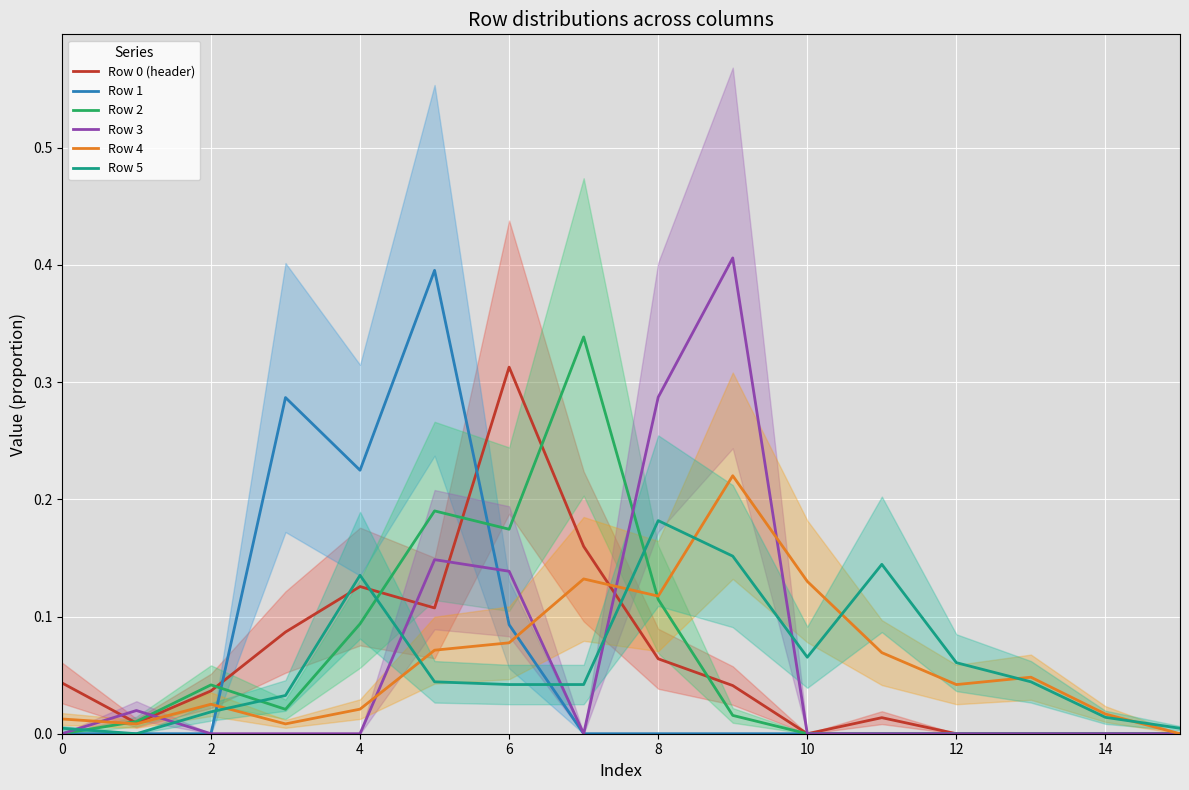

Is the value of Row 4 at 12 greater than the value of Row 1 at 6?

No